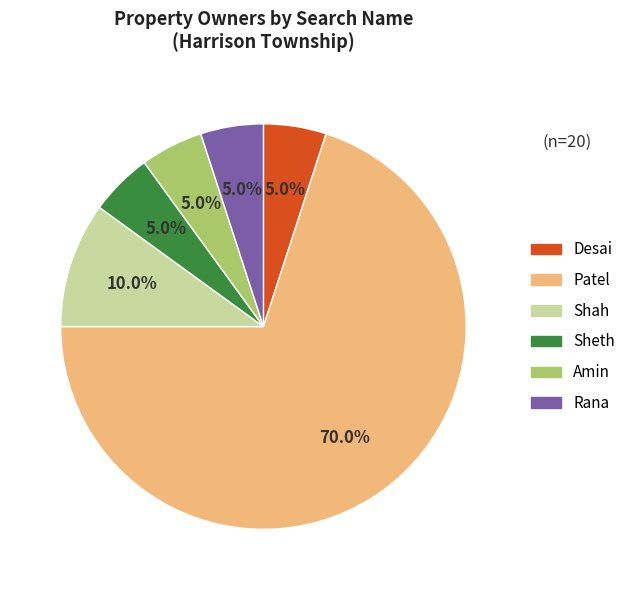

Is it true that Amin is 5% of the pie?

True